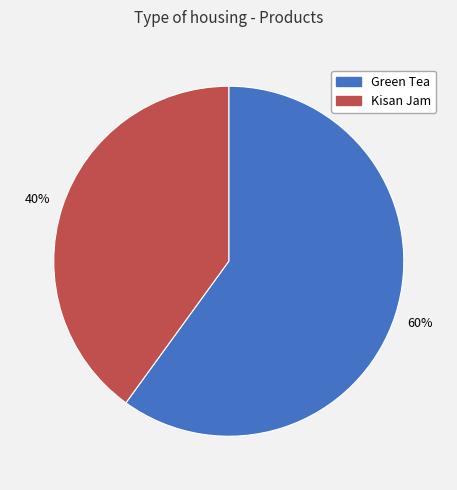

To the nearest percent, what is the difference between the Kisan Jam and Green Tea slice percentages?

20%